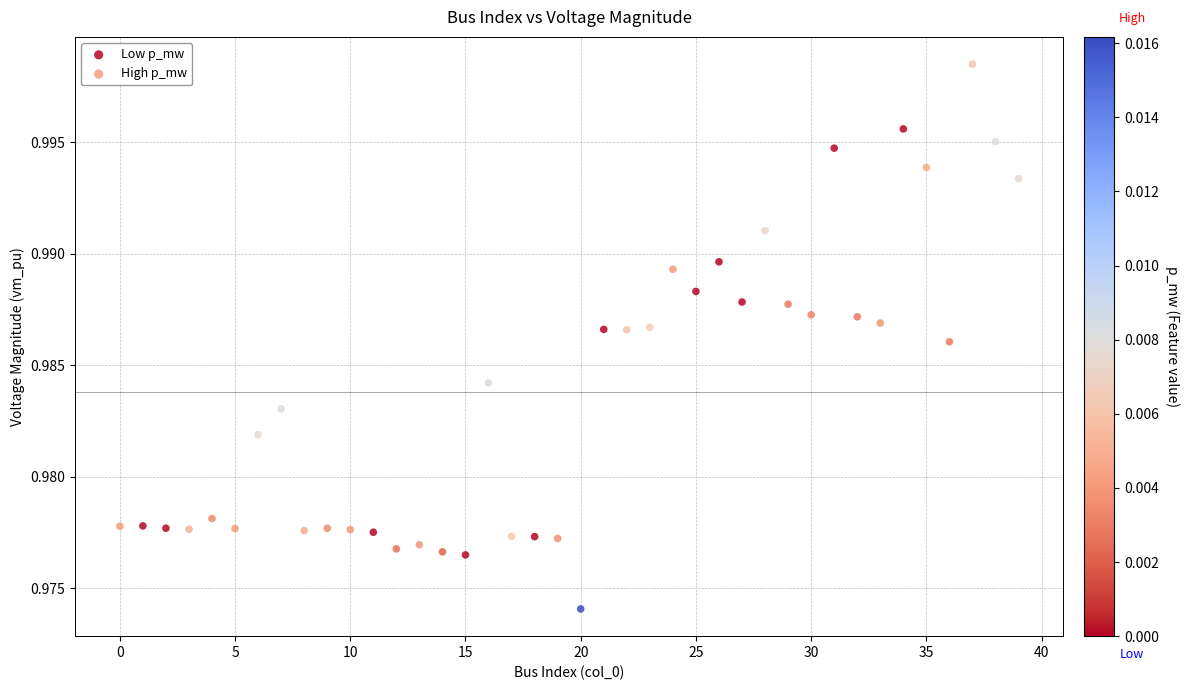

Which series has the widest spread of Y values?

High p_mw